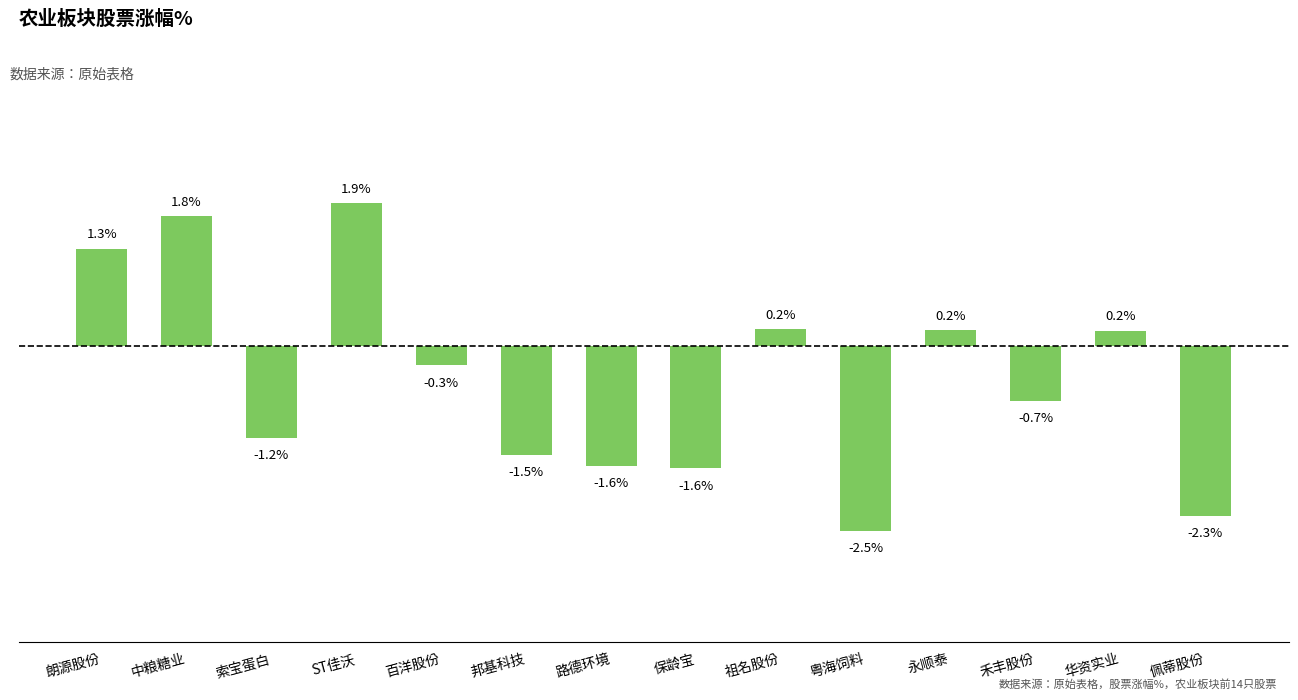

What is the sum of all values?

-6.1